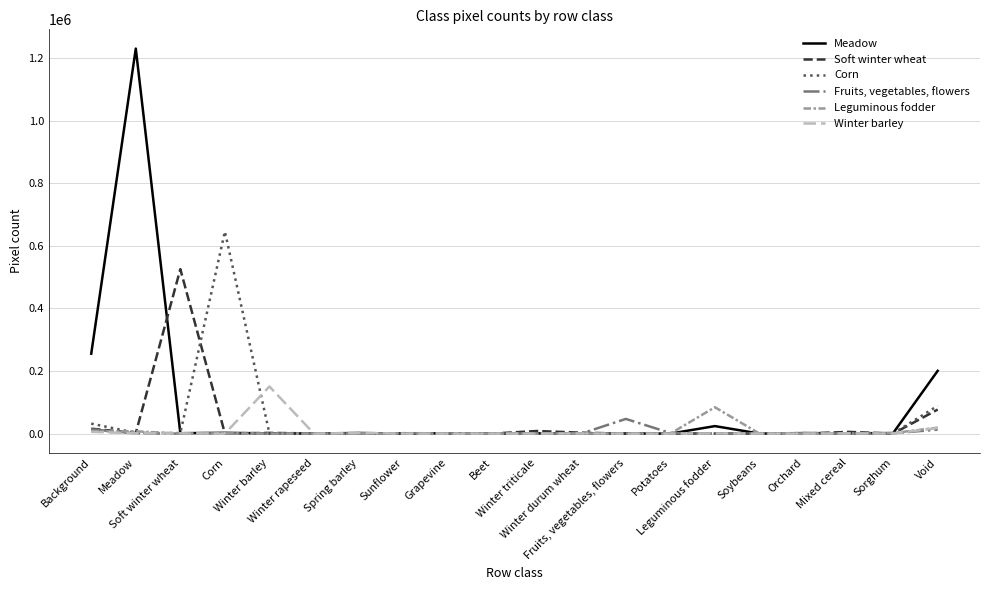

Which series has the widest spread of values?

Meadow